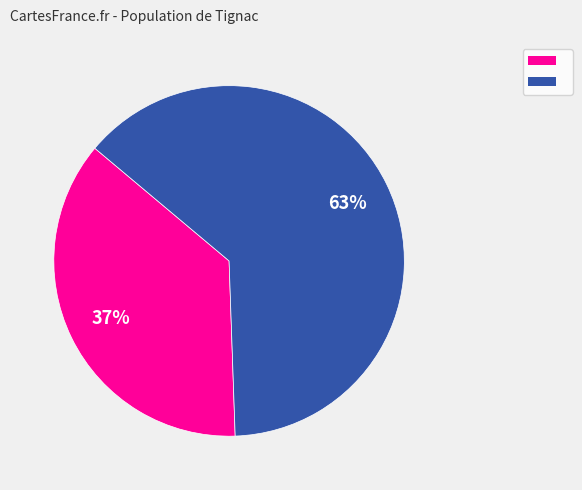

To the nearest percent, what is the average slice percentage?

50%